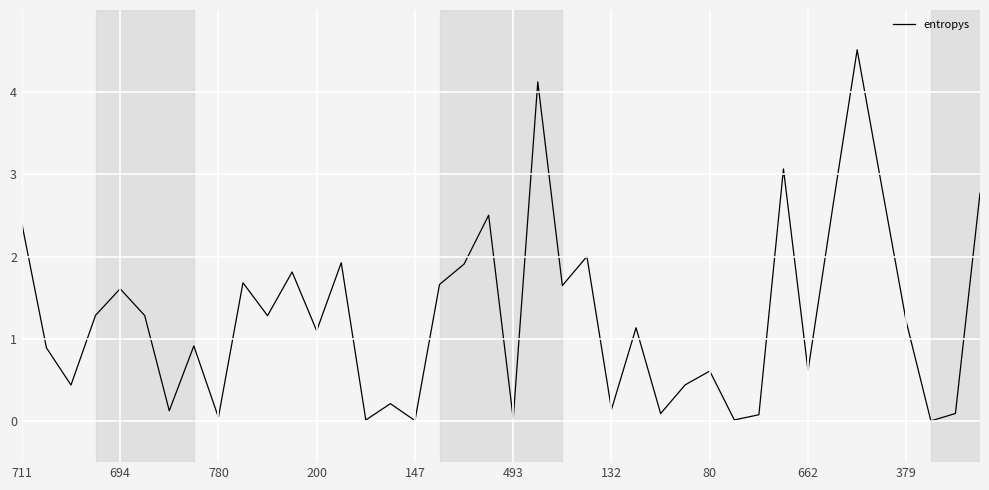

What is the difference between the maximum and minimum values?

4.5